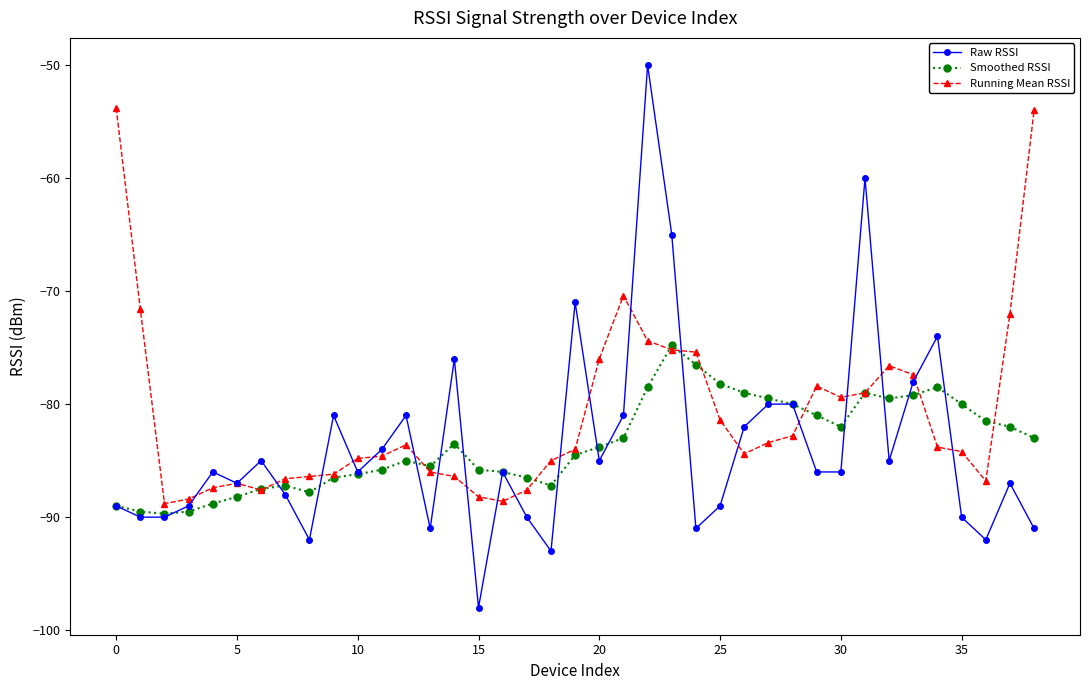

True or false: Running Mean RSSI has more than 1 points higher than both neighbors.

True